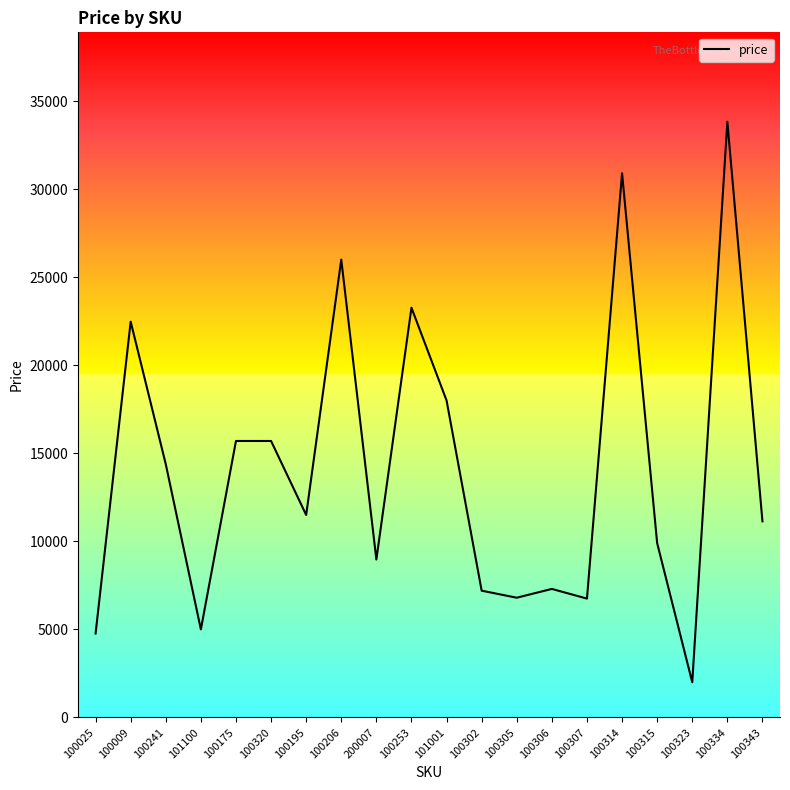

The value at 100175 is 25006. True or false?

False